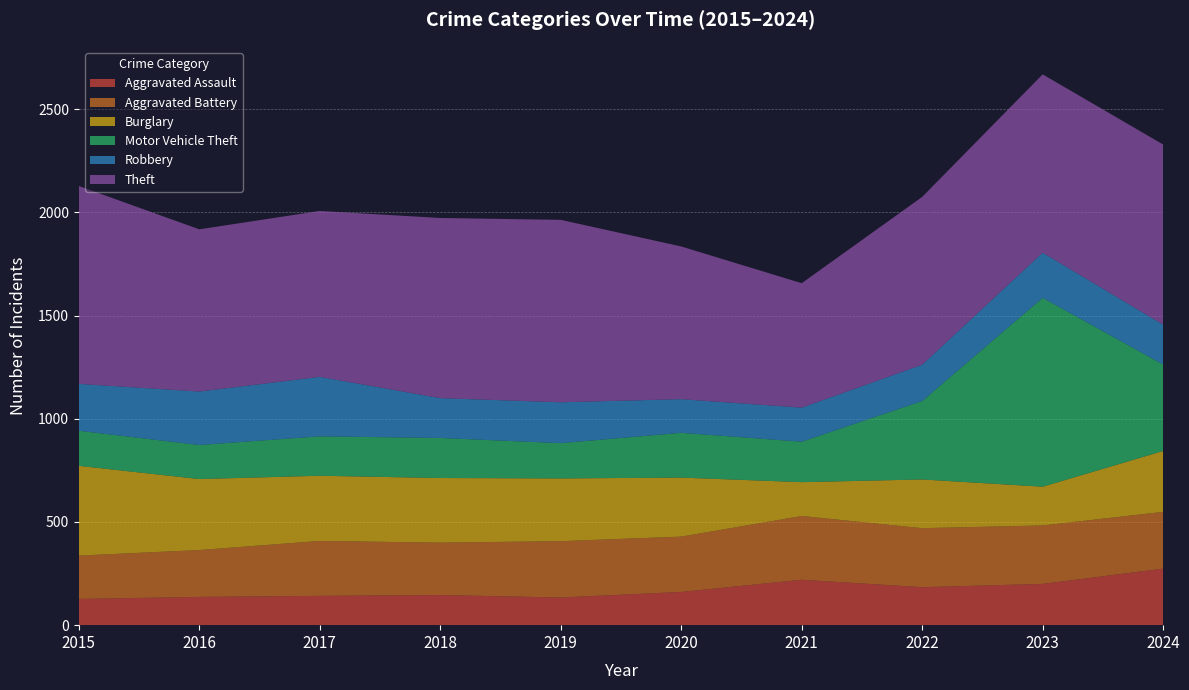

Reading left to right, transcribe all the data shown in this chart.

Aggravated Assault: 2015=127	2016=137	2017=142	2018=146	2019=134	2020=161	2021=220	2022=184	2023=200	2024=274
Aggravated Battery: 2015=210	2016=227	2017=266	2018=254	2019=273	2020=268	2021=309	2022=286	2023=283	2024=275
Burglary: 2015=435	2016=344	2017=316	2018=313	2019=304	2020=286	2021=164	2022=236	2023=188	2024=295
Motor Vehicle Theft: 2015=170	2016=165	2017=191	2018=194	2019=171	2020=217	2021=196	2022=380	2023=915	2024=419
Robbery: 2015=227	2016=259	2017=288	2018=193	2019=198	2020=163	2021=165	2022=176	2023=219	2024=193
Theft: 2015=959	2016=786	2017=804	2018=873	2019=884	2020=740	2021=603	2022=813	2023=864	2024=873